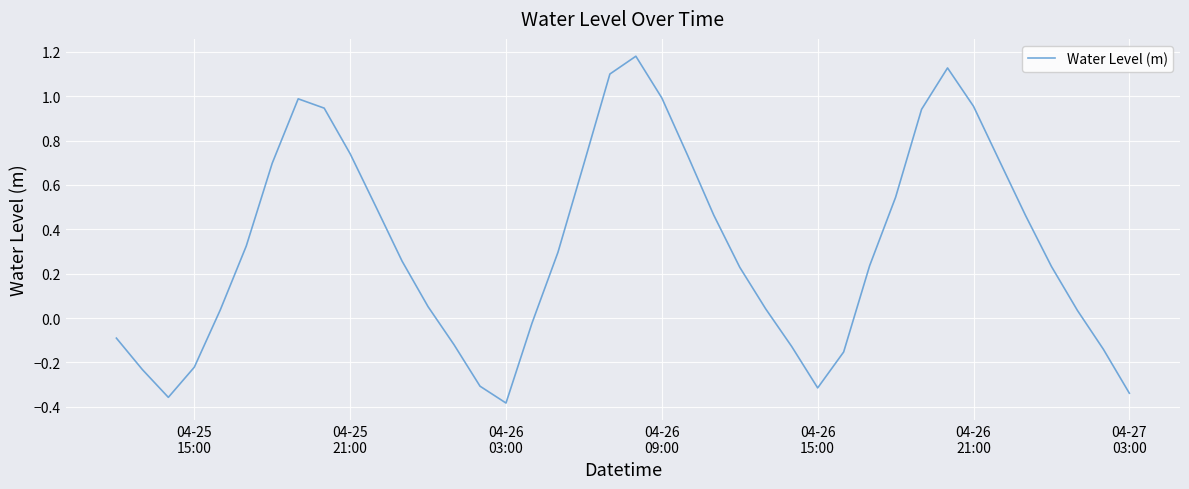

What is the difference between the maximum and minimum values?

1.6